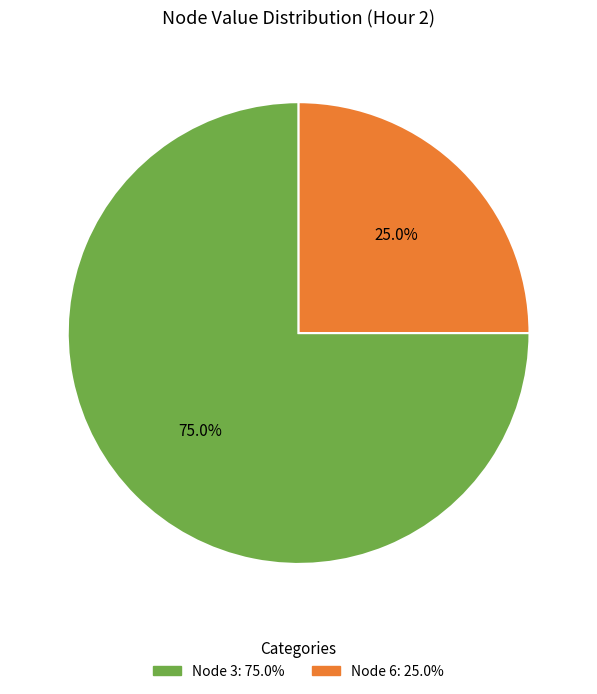

Does any single category account for the majority?

Yes